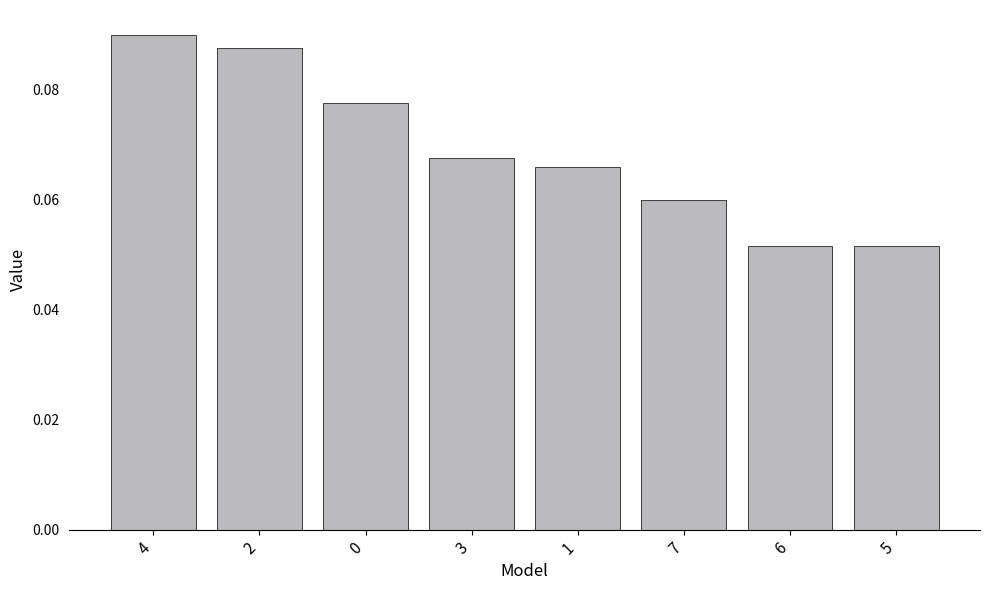

Which label corresponds to the largest value in the chart?

4